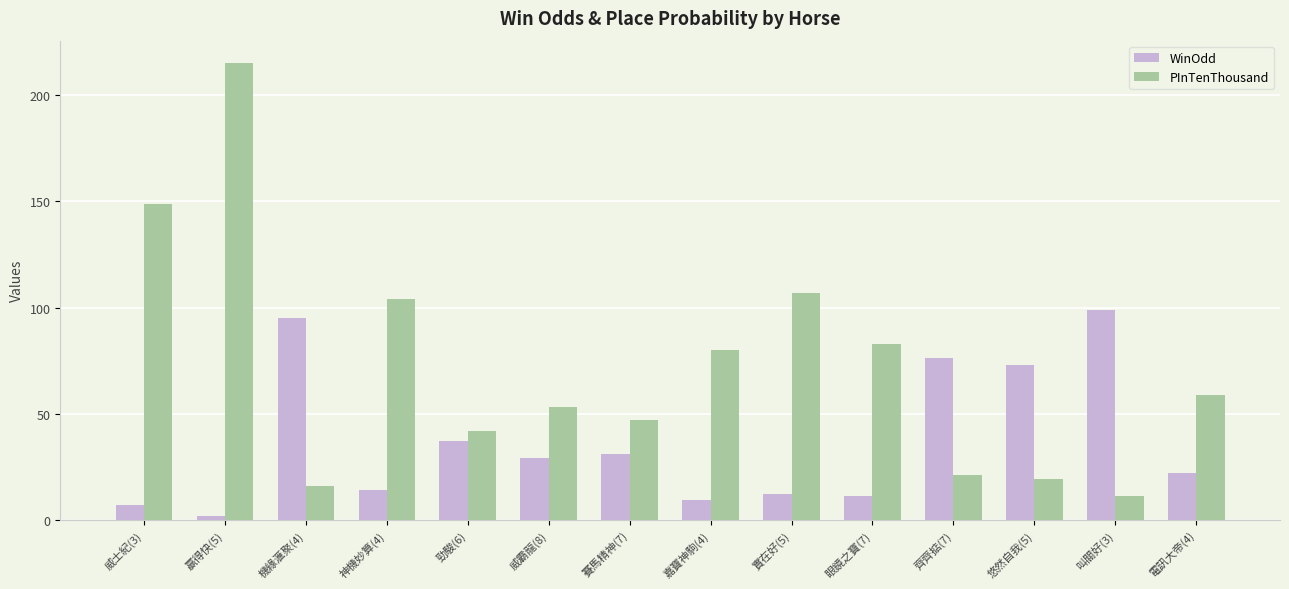

List the series in order of their peak value, lowest first.

WinOdd, PInTenThousand